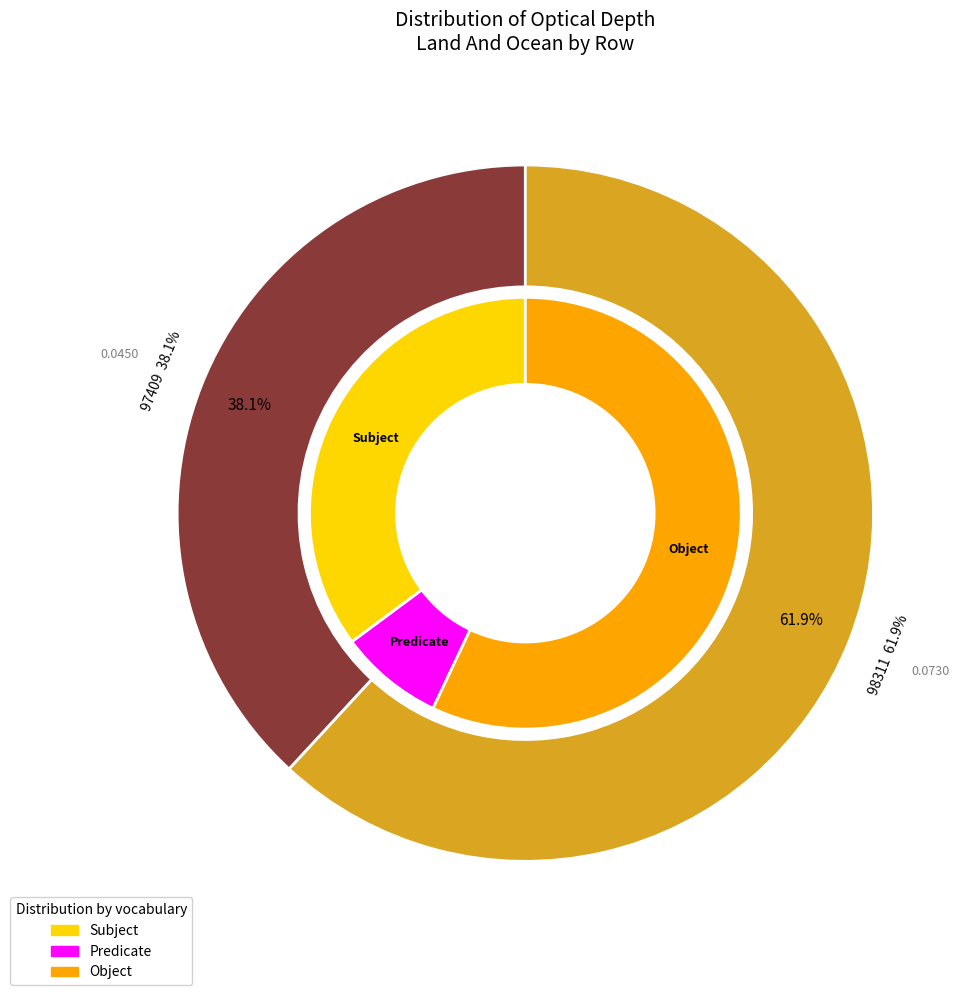

Combined, do 98311 and 97409 account for over 50%?

Yes